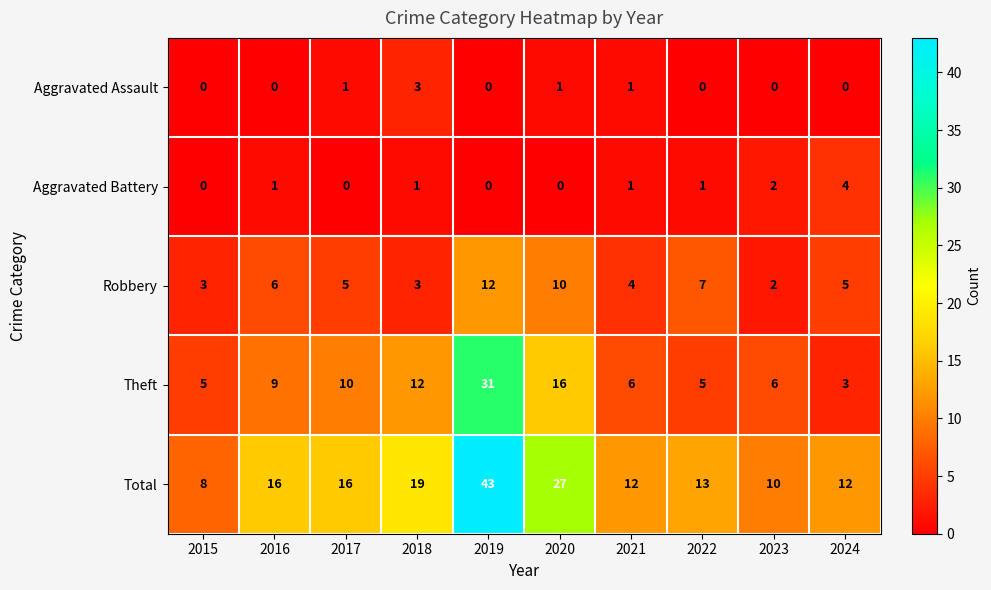

Which series has the widest spread of values?

Total